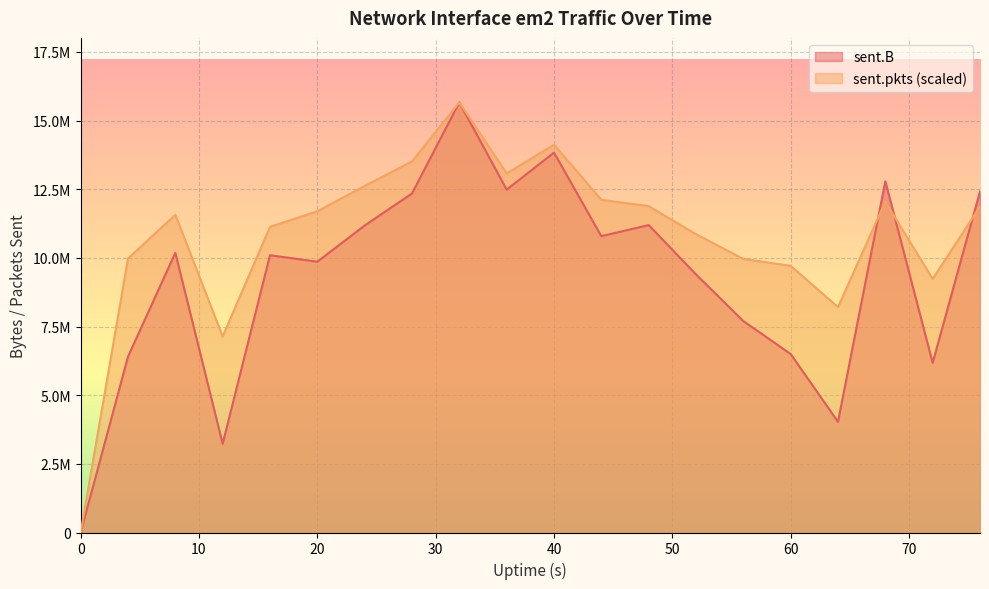

Between 4 and 52, which series saw the biggest shift?

sent.B